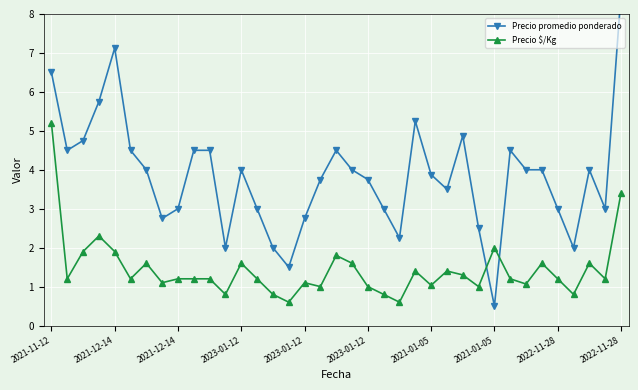

What are all the series names shown in the legend?

Precio promedio ponderado, Precio $/Kg